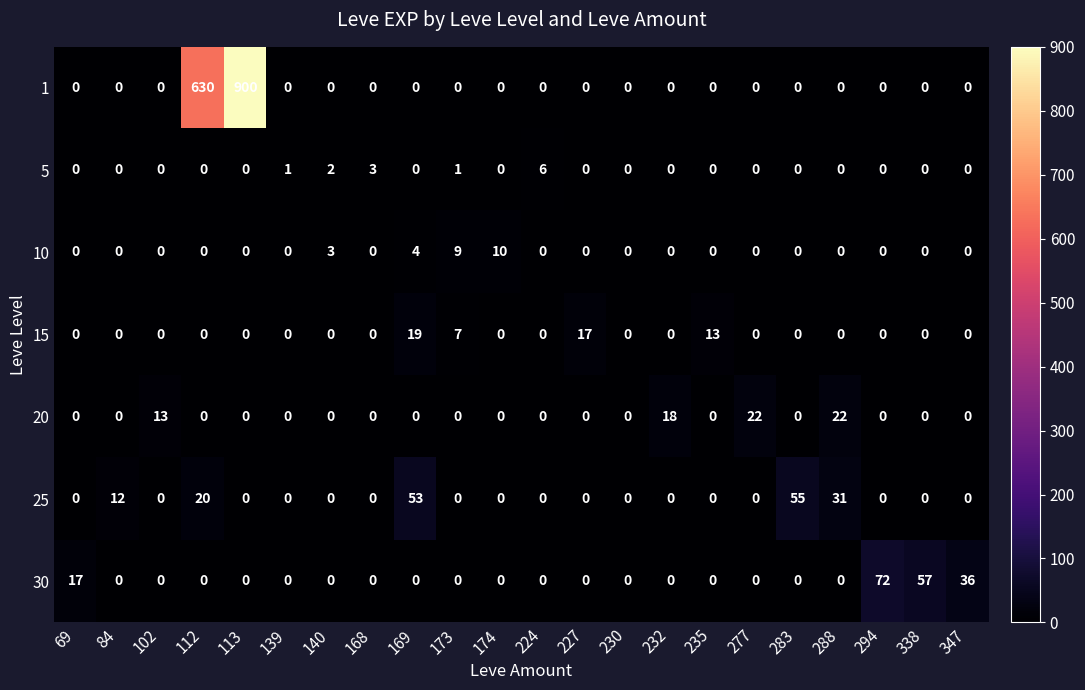

Rank the series by their maximum value, from lowest to highest.

5, 10, 15, 20, 25, 30, 1